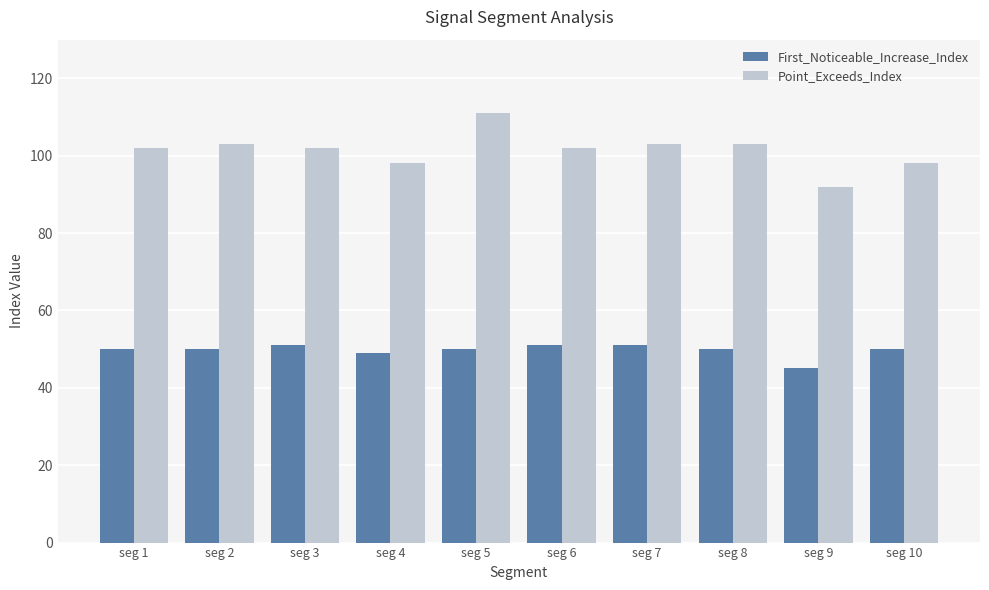

What is the average value of the Point_Exceeds_Index series?

101